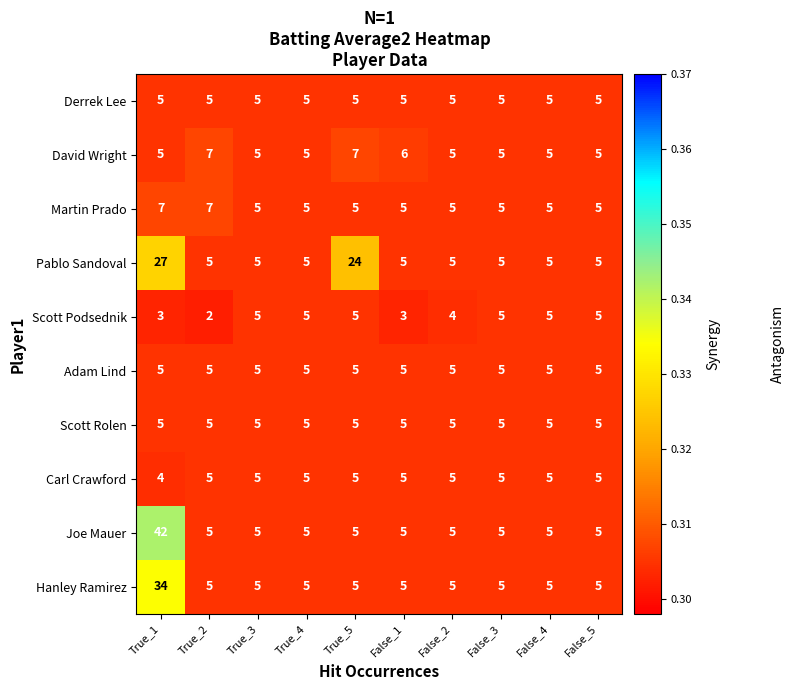

The value of Scott Rolen at True_1 is 8. True or false?

False